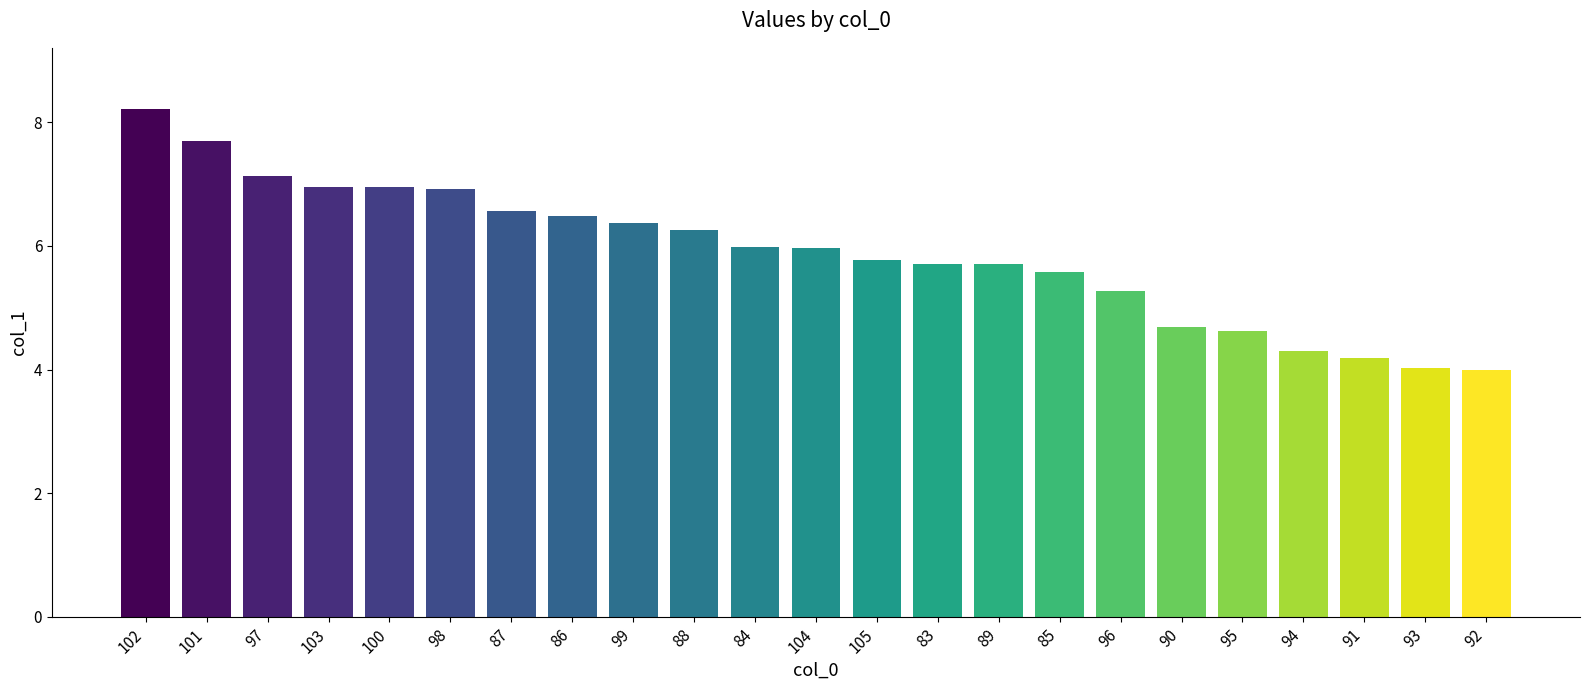

What is the greatest value displayed?

8.2